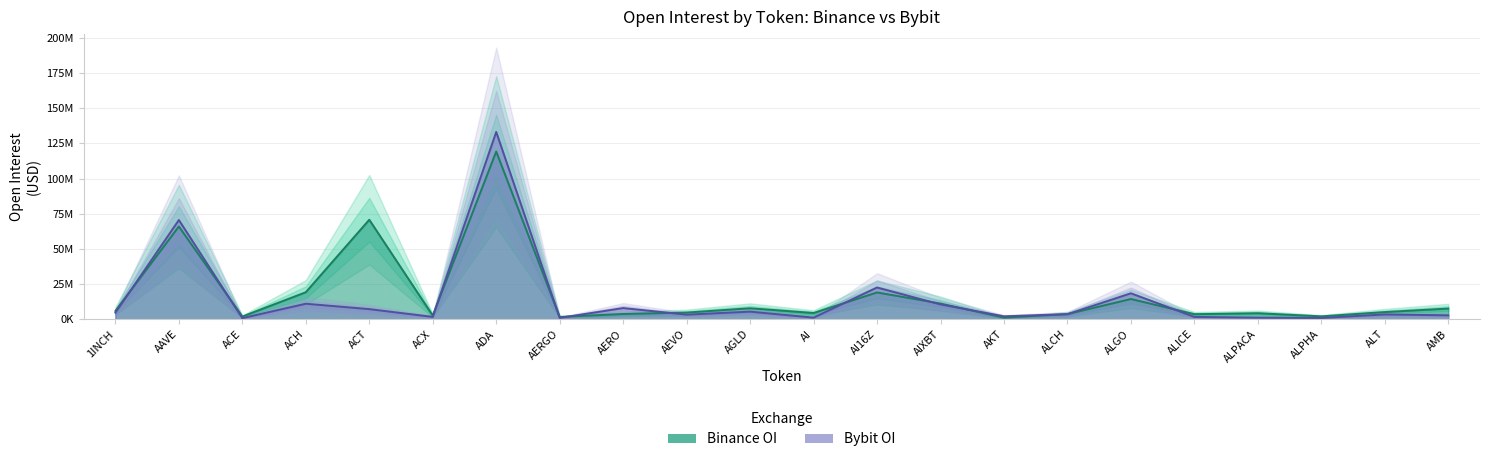

True or false: Bybit_OI has a value of 7009494 at 1INCH.

False